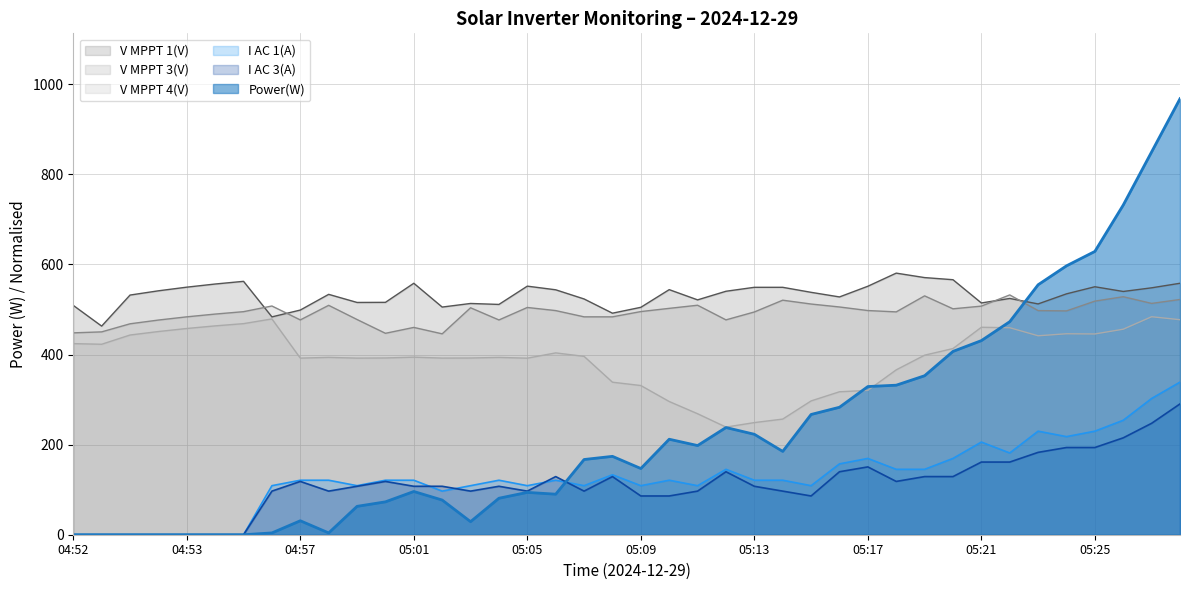

What is the label of the 13th point from the right?

05:16